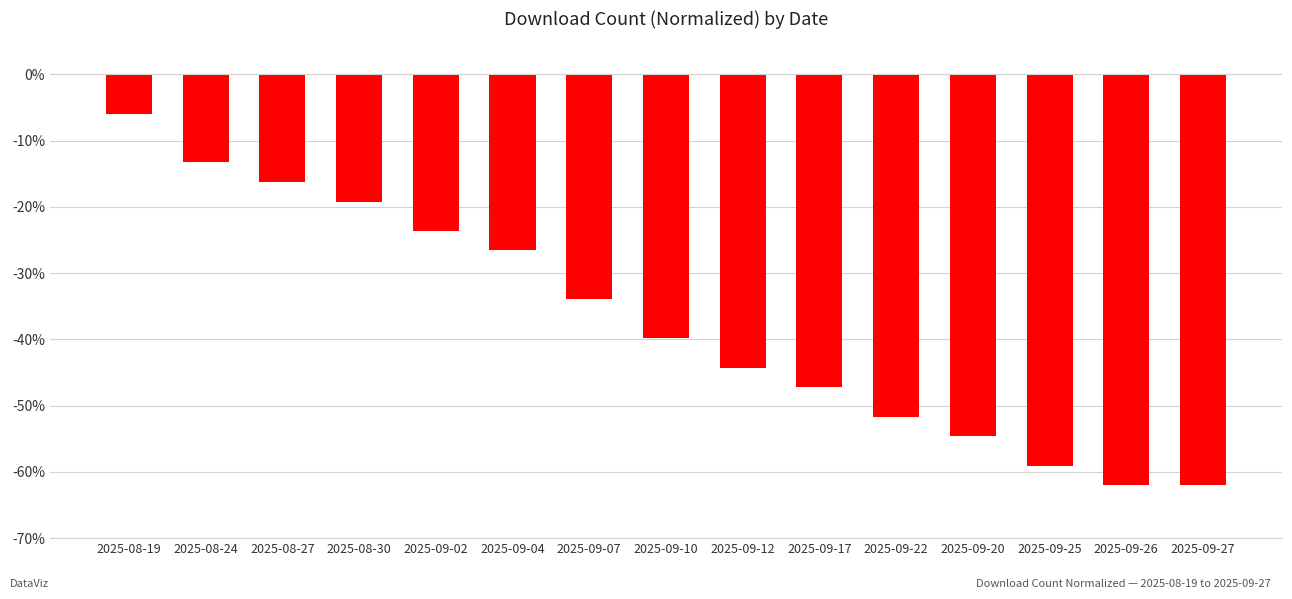

Which has a higher value, 2025-09-02 or 2025-09-27?

2025-09-02